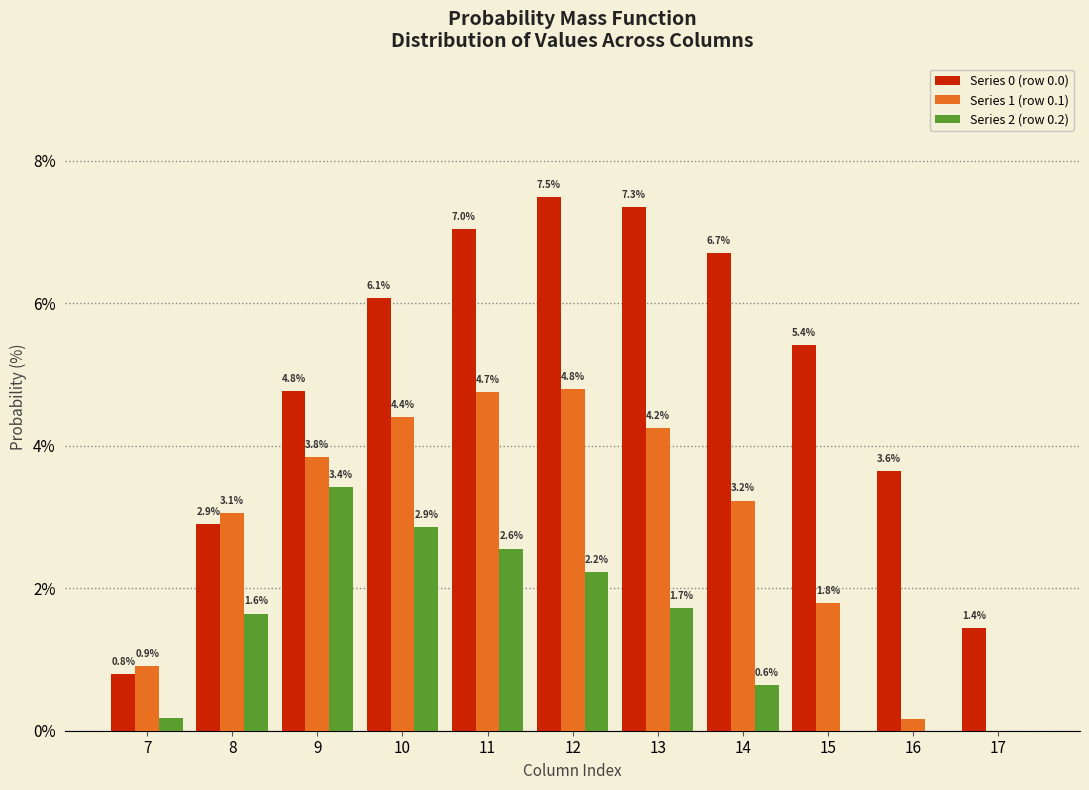

Is the value of Series 0 (row 0.0) at 16 greater than the value of Series 2 (row 0.2) at 17?

Yes